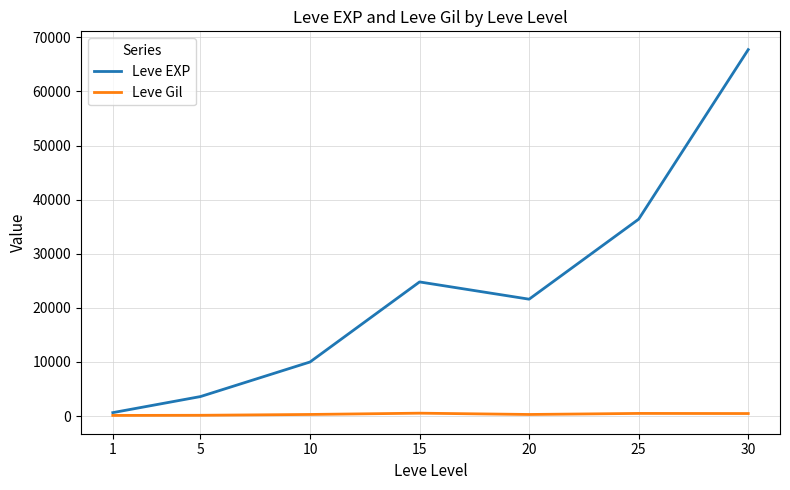

Count the number of data series in this chart.

2